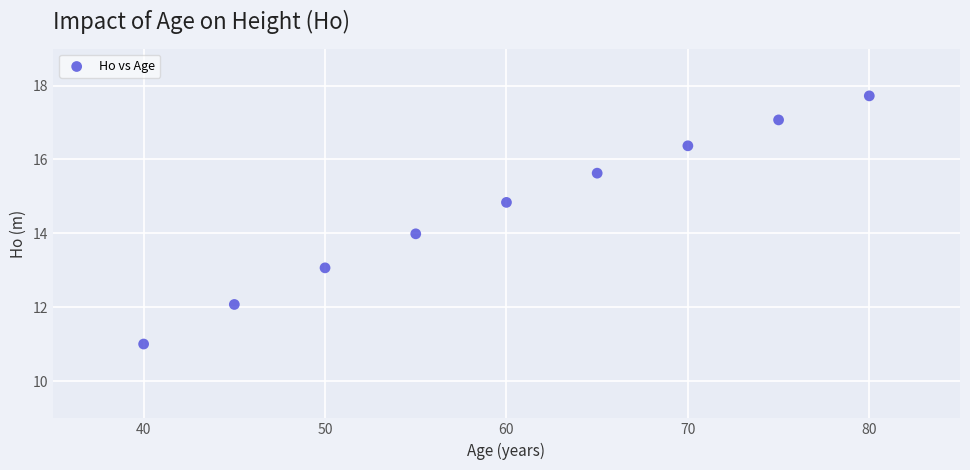

What is the average X value?

60.0